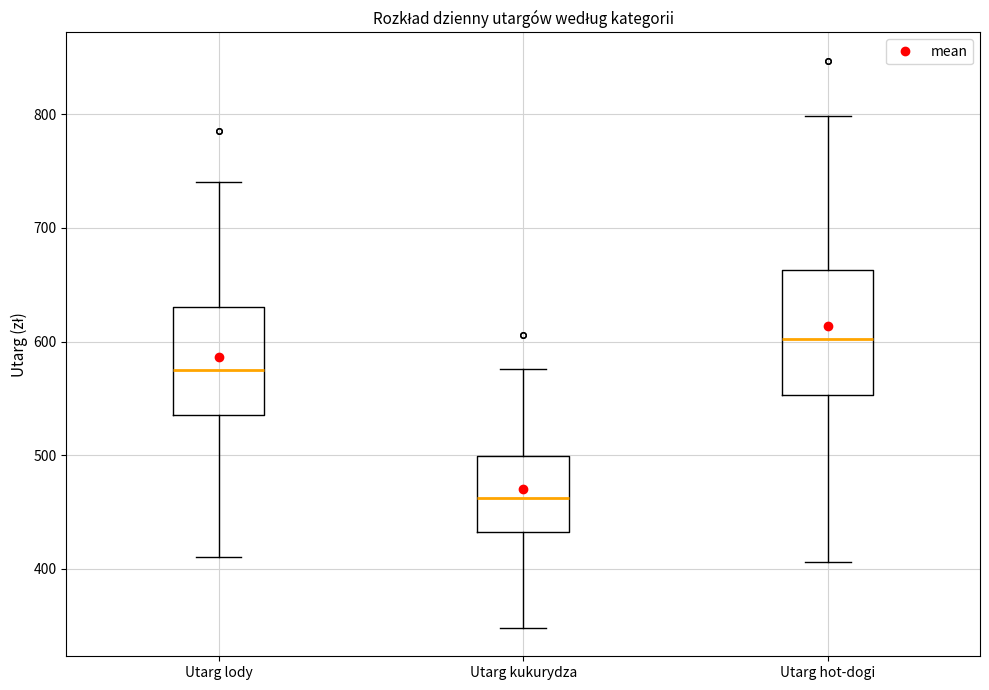

Reading left to right, read every box against the y-axis: the position of its median line, the range the box covers, and the ends of its whiskers. The values are not printed on the chart, so give them approximately, as read against the axis.

Utarg lody: median 580, box 540 to 630, whiskers 410 to 740
Utarg kukurydza: median 460, box 430 to 500, whiskers 350 to 580
Utarg hot-dogi: median 600, box 550 to 660, whiskers 410 to 800